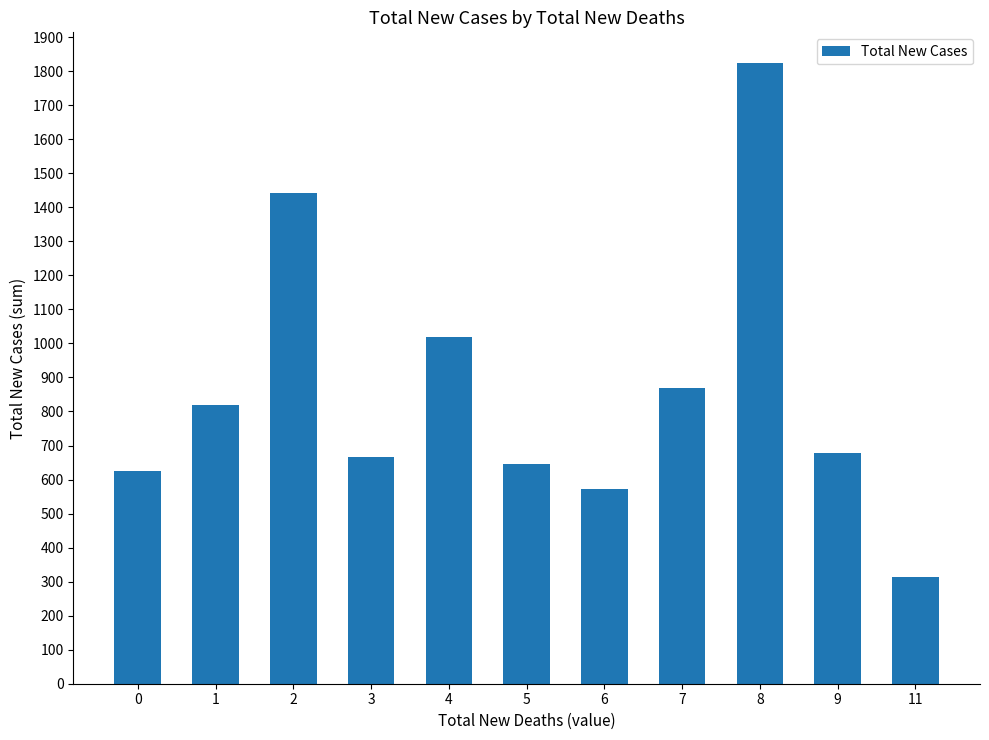

What is the ratio of the value at 1 to the value at 11?

2.6